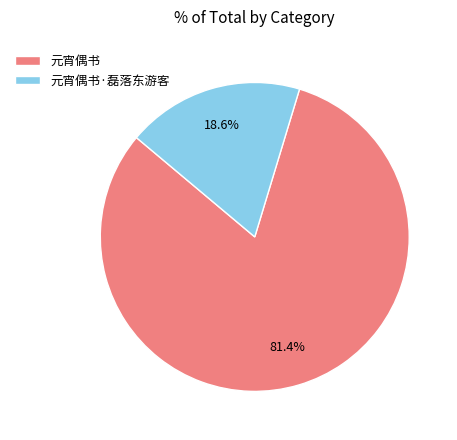

How many segments does this pie chart have?

2